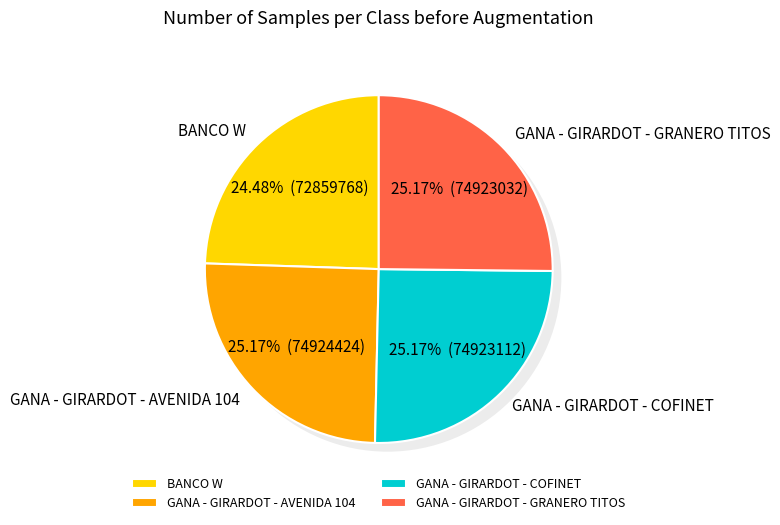

Between GANA - GIRARDOT - COFINET and GANA - GIRARDOT - AVENIDA 104, which is larger?

GANA - GIRARDOT - AVENIDA 104